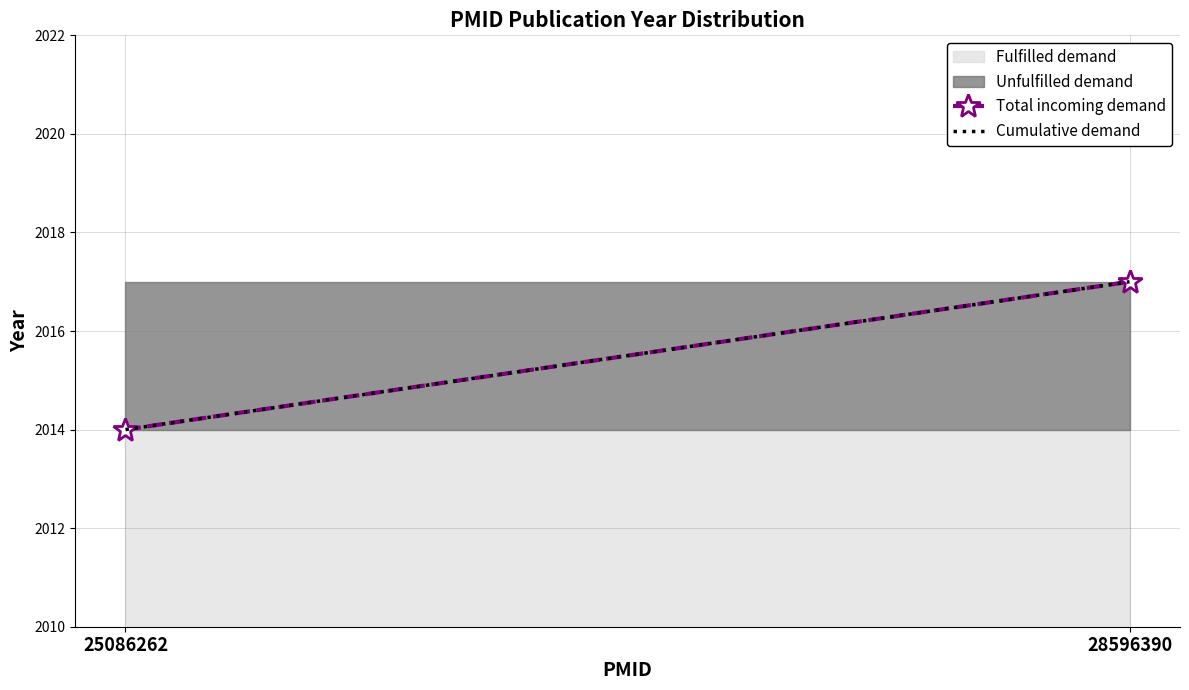

What is the maximum value for Fulfilled demand?

2014